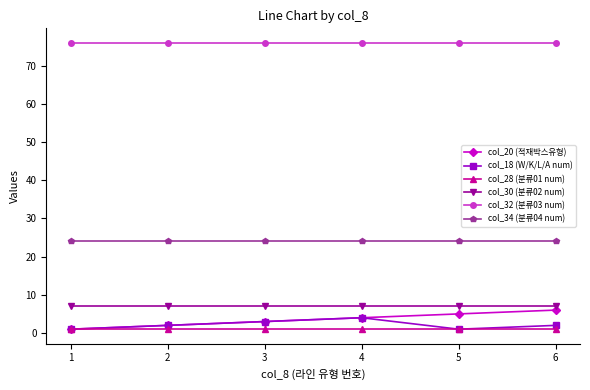

What is the minimum value shown in the chart?

1